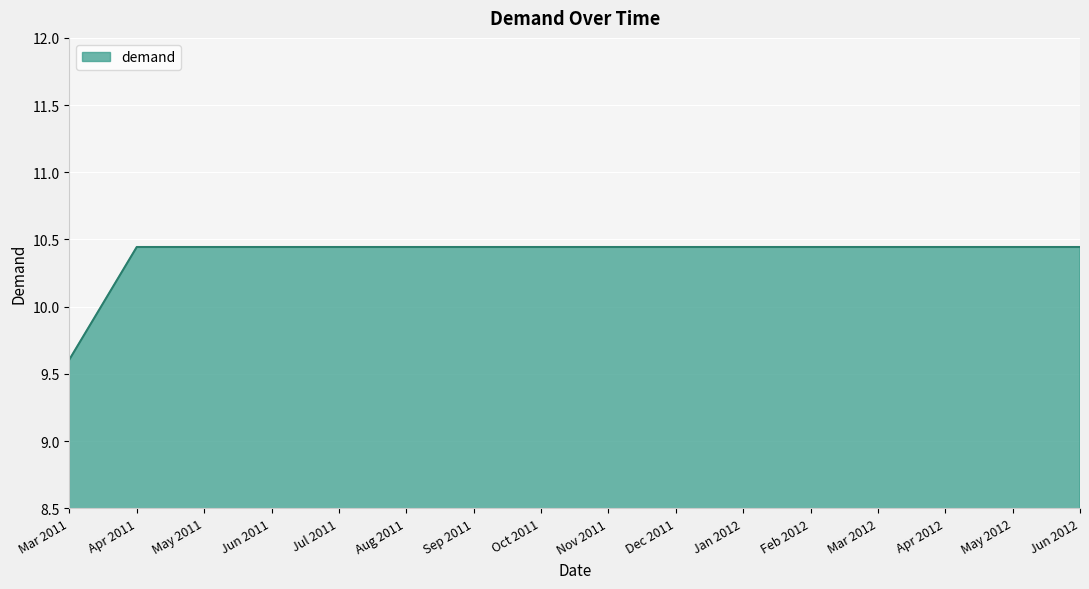

Does the chart display data point markers on the line(s)?

No